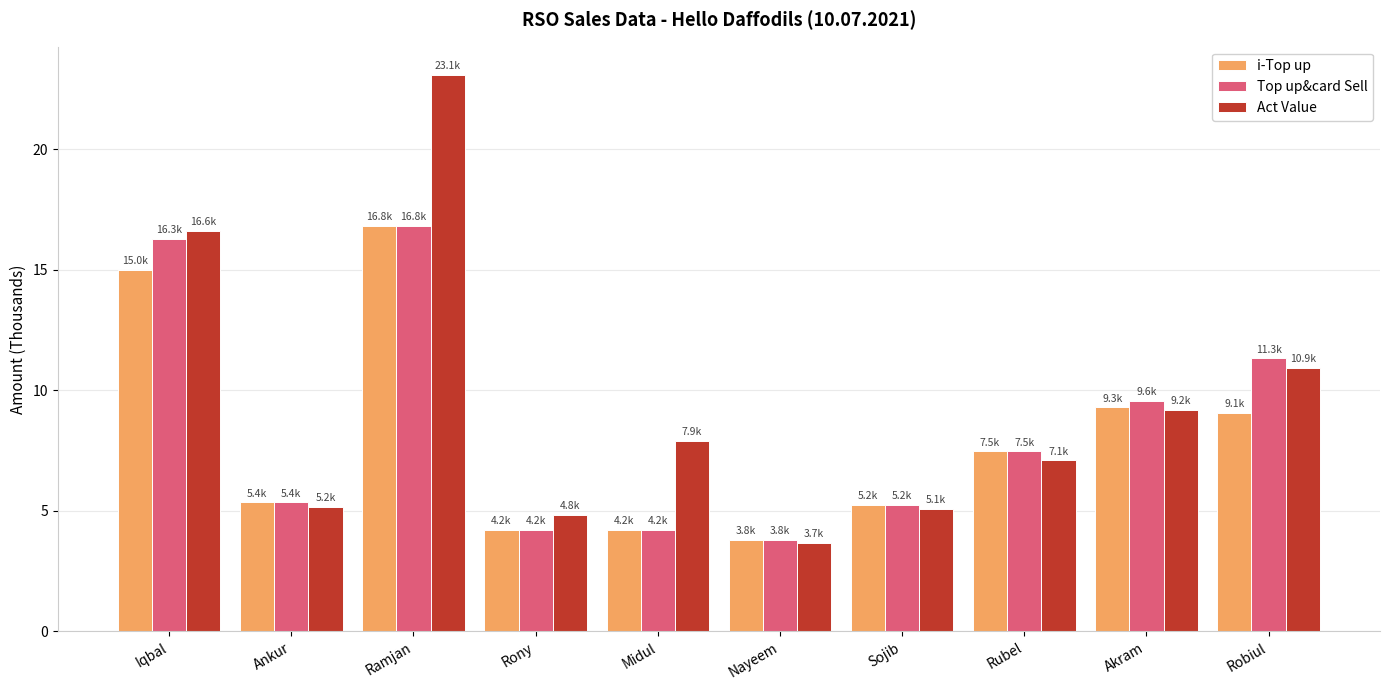

What is the greatest value displayed?

23.1